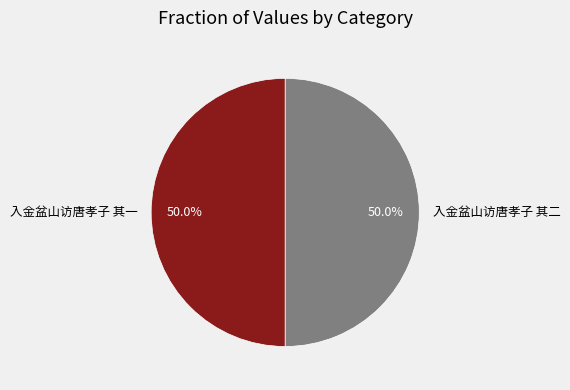

To the nearest percent, what is the average slice percentage?

50%